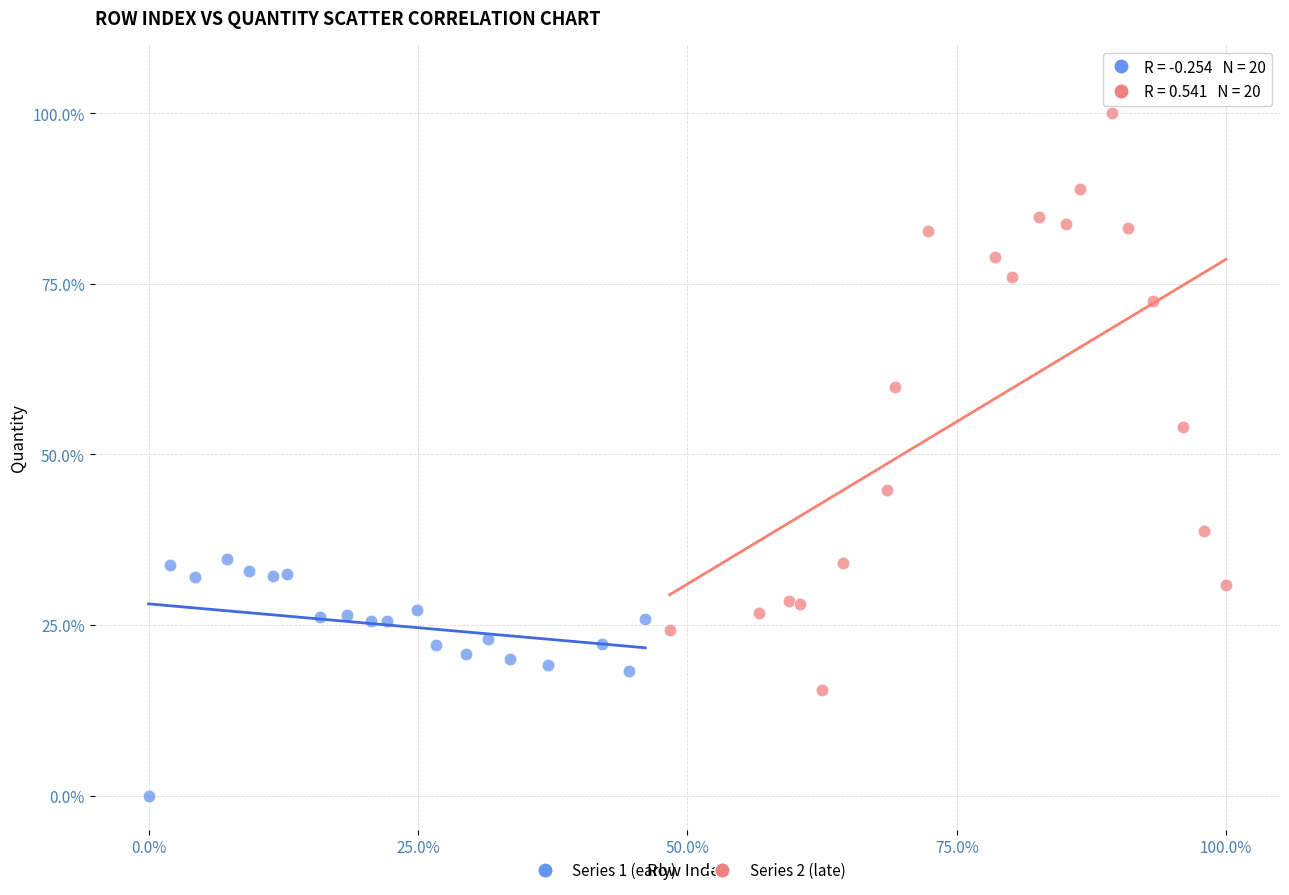

Which series has the widest spread of Y values?

Series 2 (late)